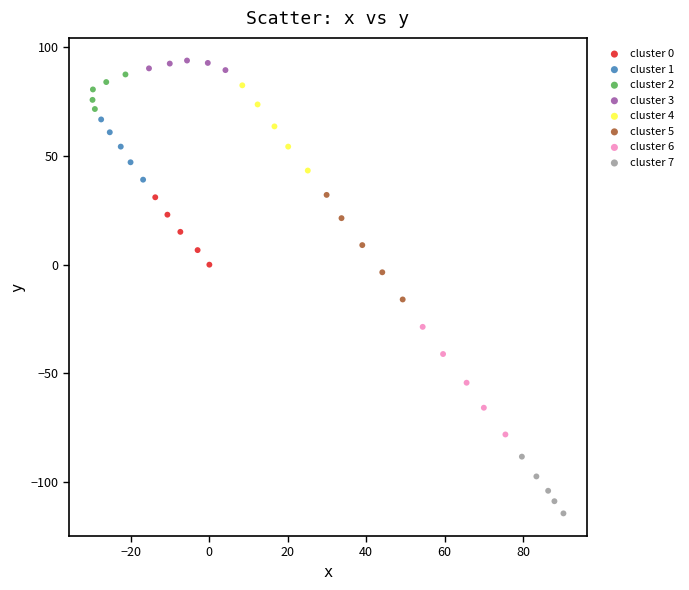

What are all the series names shown in the legend?

cluster 0, cluster 1, cluster 2, cluster 3, cluster 4, cluster 5, cluster 6, cluster 7